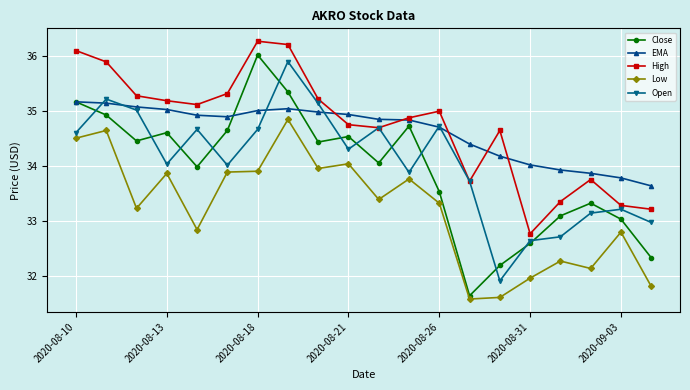

True or false: High and Low intersect in this chart.

False